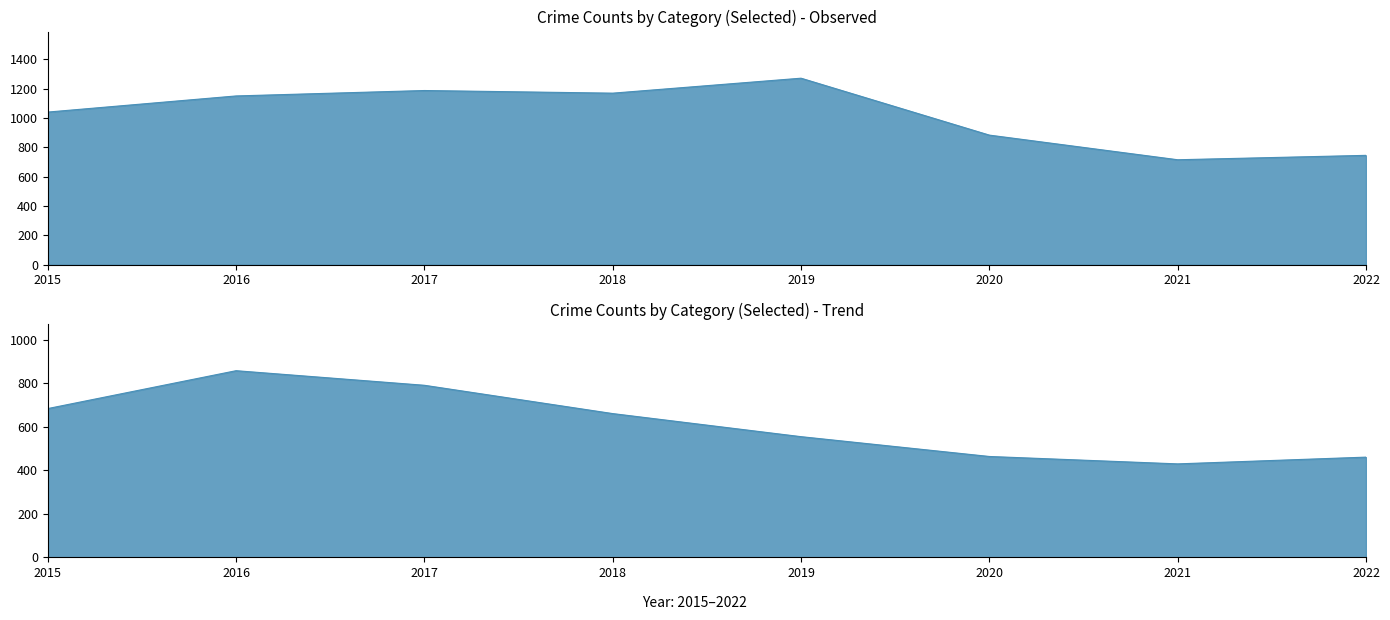

True or false: Aggravated Battery and Robbery intersect in this chart.

False